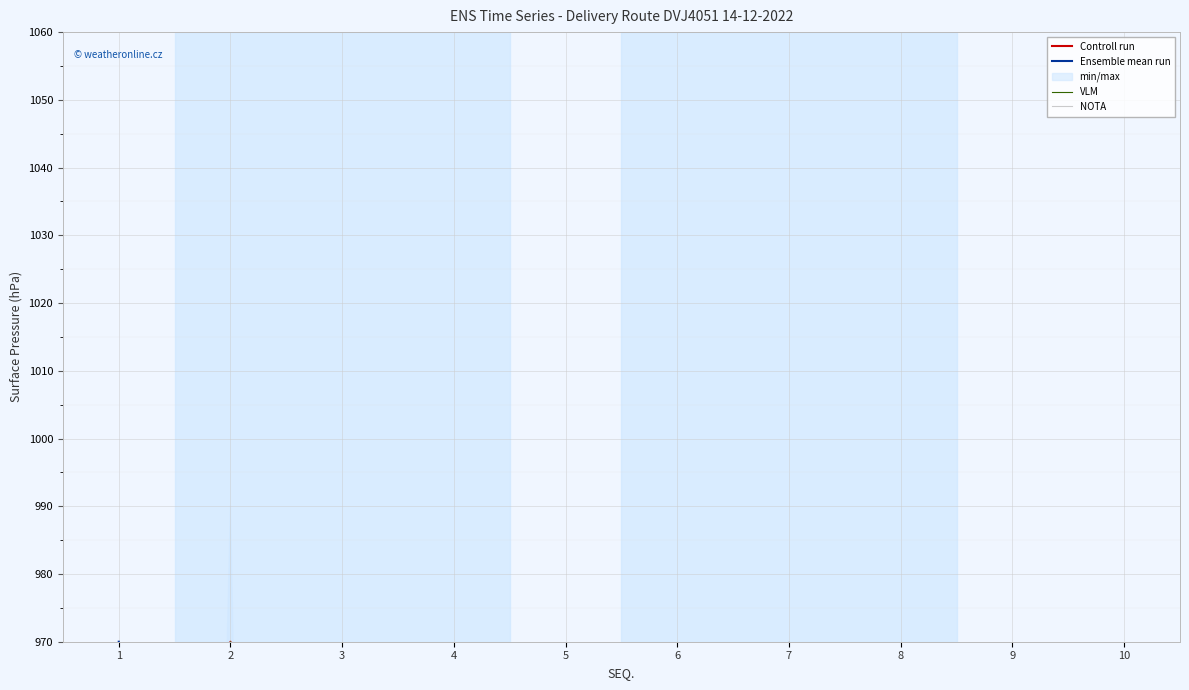

Which series ends up on top after the final intersection of Ensemble mean run and NOTA?

NOTA